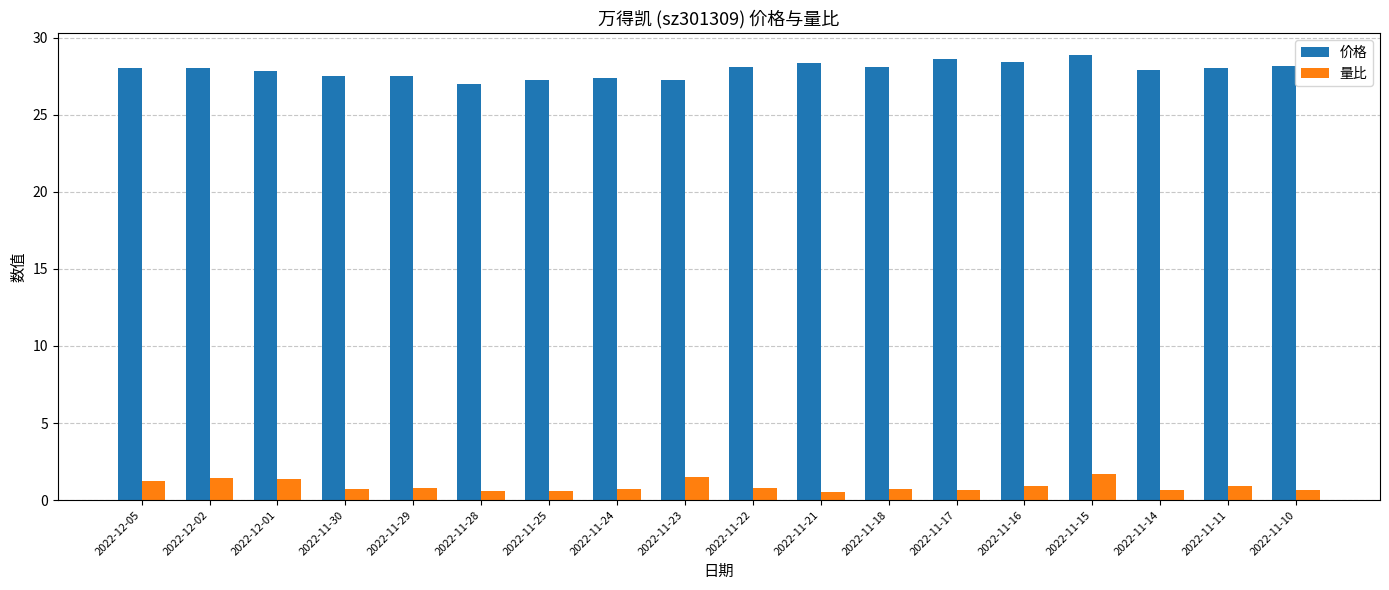

What is the greatest value displayed?

28.9